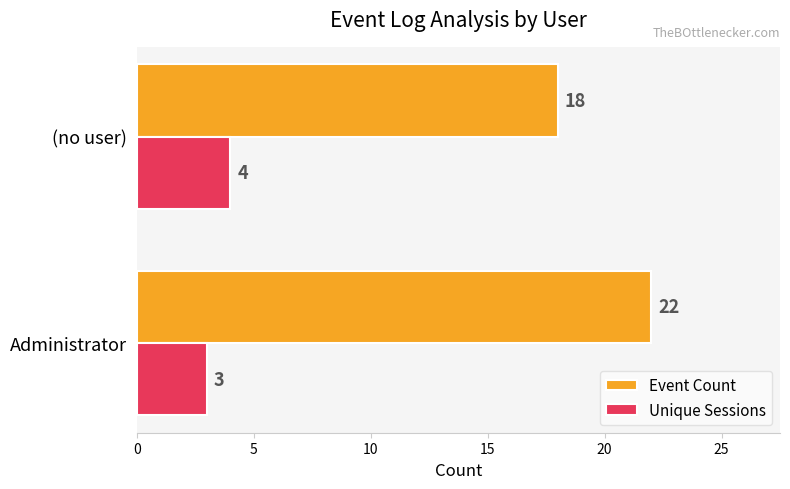

What is the average value of the Event Count series?

20